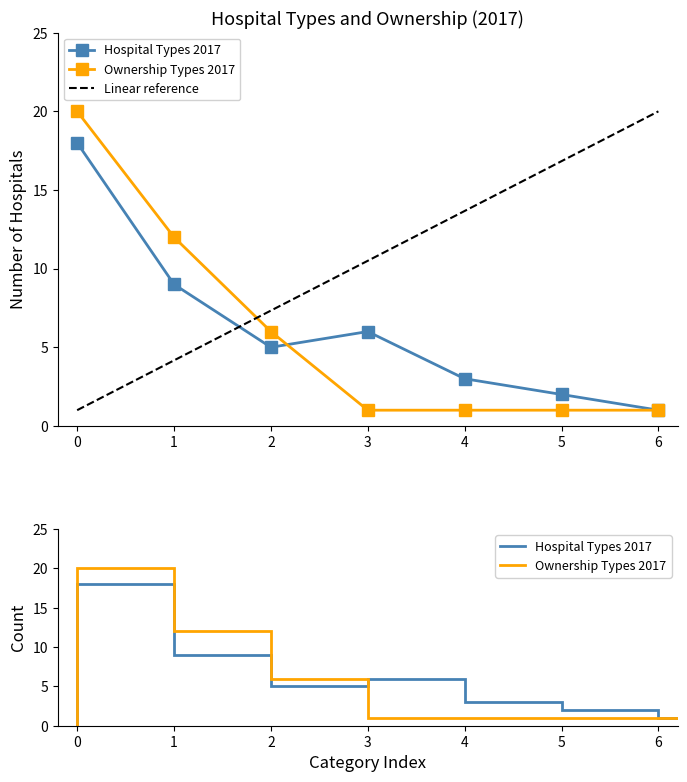

What is the spread (max minus min) of values at 5?

1